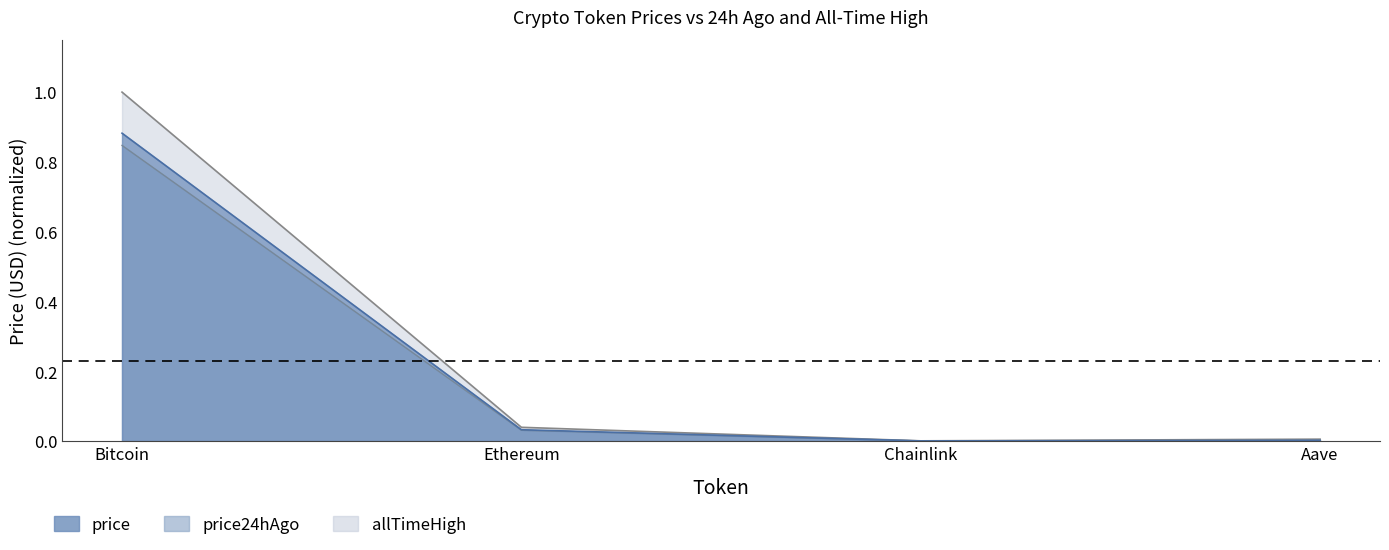

Reading left to right, transcribe all the data shown in this chart.

price: 0.9	0.0	0.0	0.0
price24hAgo: 0.8	0.0	0.0	0.0
allTimeHigh: 1.0	0.0	0.0	0.0